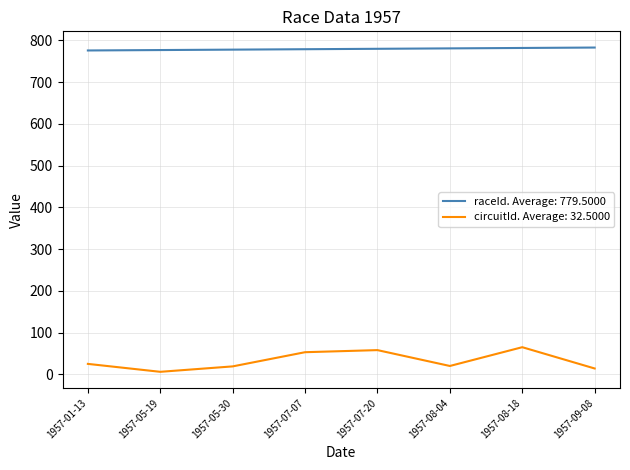

What is the difference between the highest and lowest values at 1957-08-04?

761